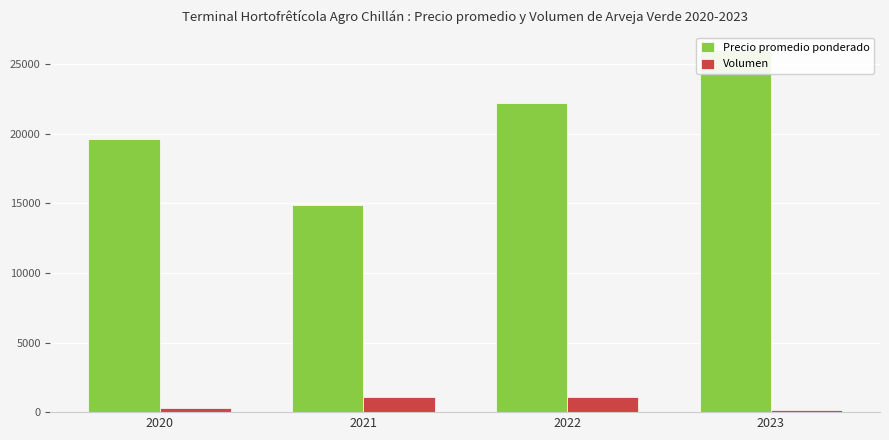

At which category is the sum across all series the highest?

2023